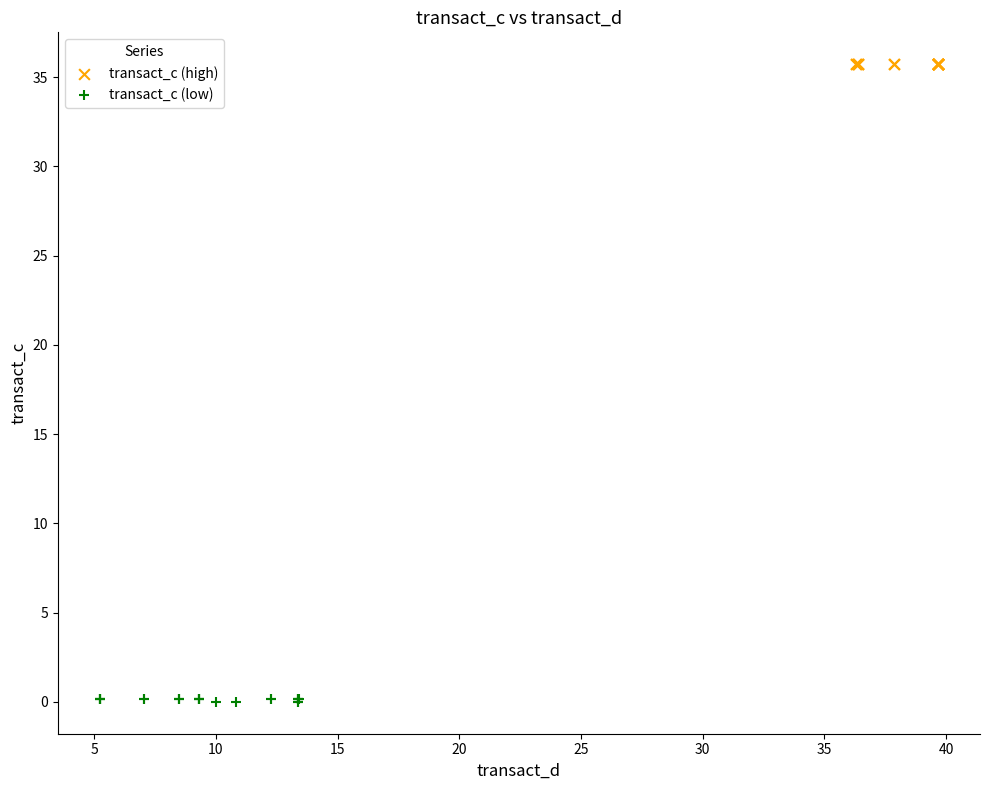

Which series reaches the maximum Y coordinate?

transact_c (high)